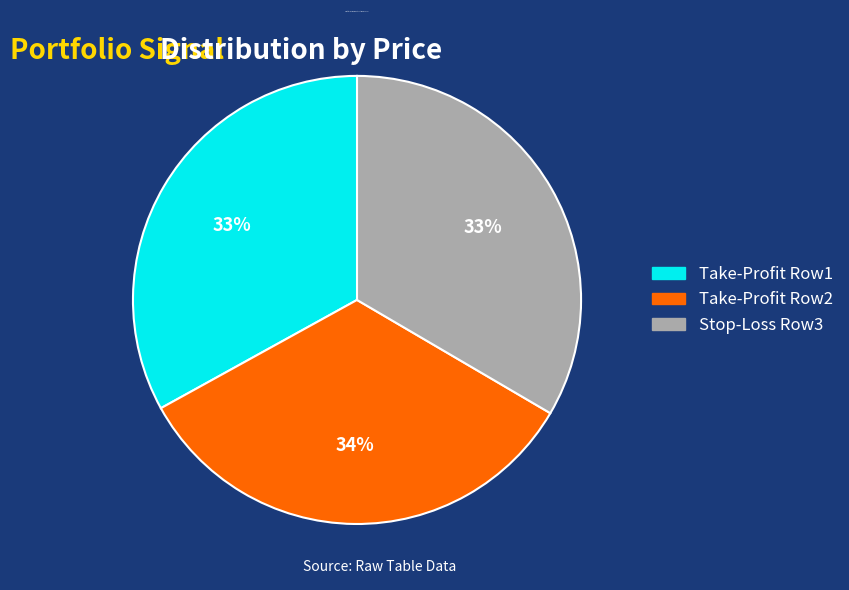

Does Take-Profit Row1 represent more than half of the total?

No